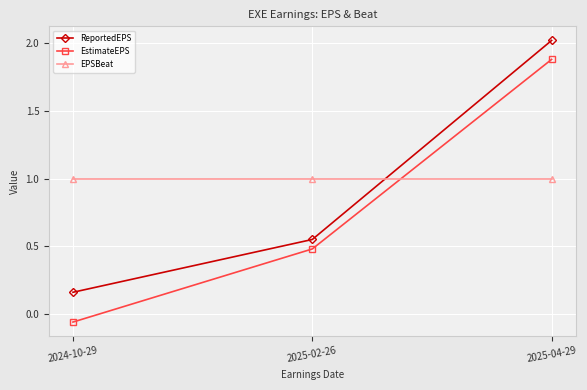

What is the average value of the EPSBeat series?

1.0